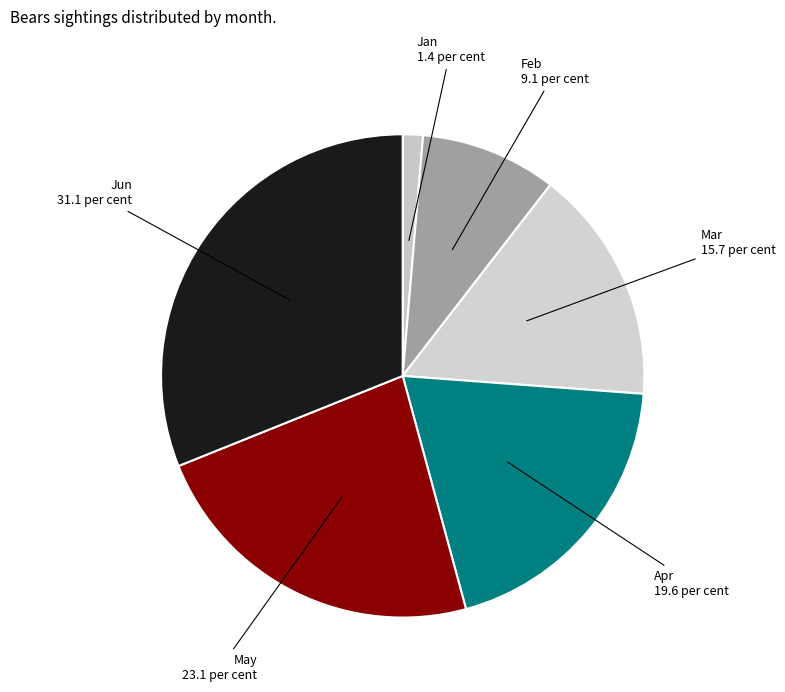

How many slices are in this pie chart?

6